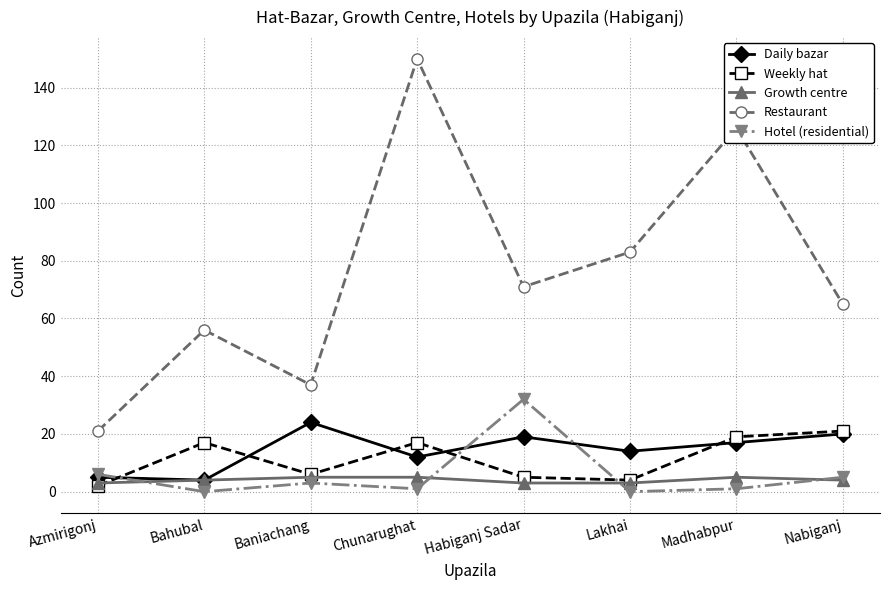

Which series changed the most between Azmirigonj and Nabiganj?

Restaurant